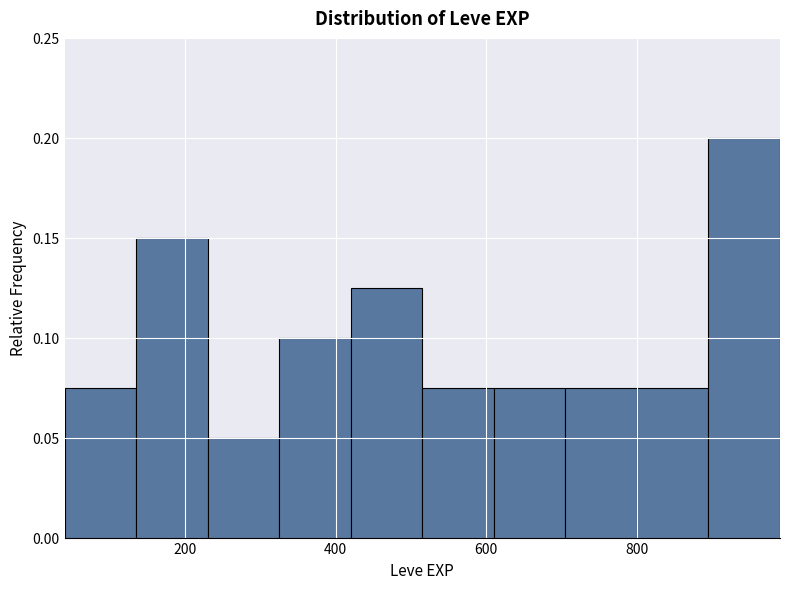

Reading left to right, list every bar in this chart as the range it spans on the x-axis followed by its height. Neither the bar edges nor the heights are printed on the chart, so give them approximately, as read against the axes.

40 to 135: 0.075
135 to 230: 0.150
230 to 325: 0.050
325 to 420: 0.100
420 to 515: 0.125
515 to 610: 0.075
610 to 705: 0.075
705 to 800: 0.075
800 to 895: 0.075
895 to 990: 0.200